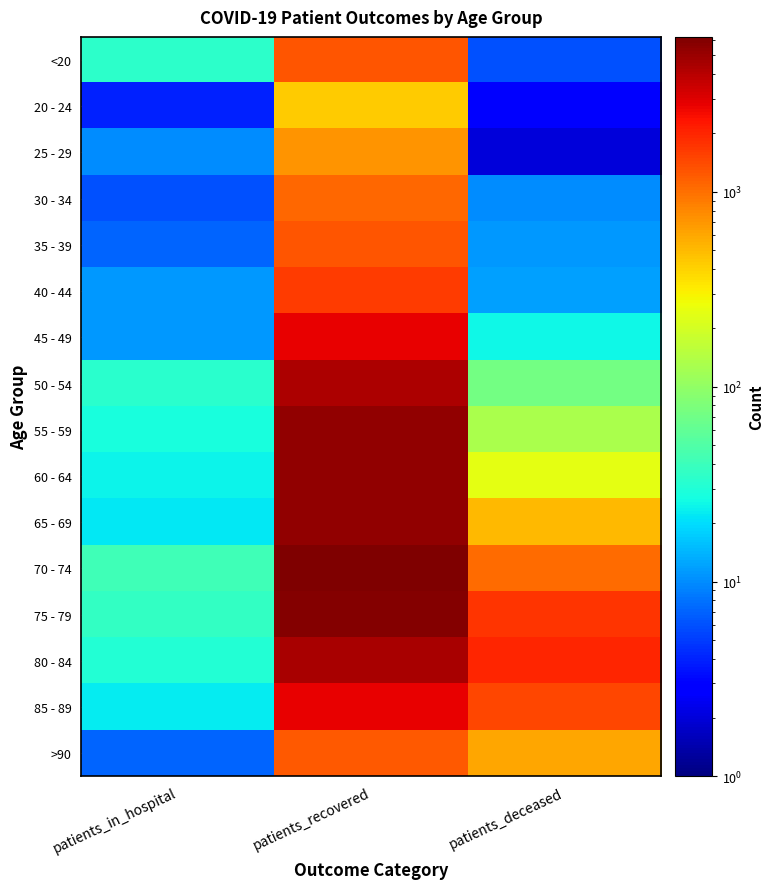

Between patients_recovered and patients_deceased, which is larger?

patients_recovered